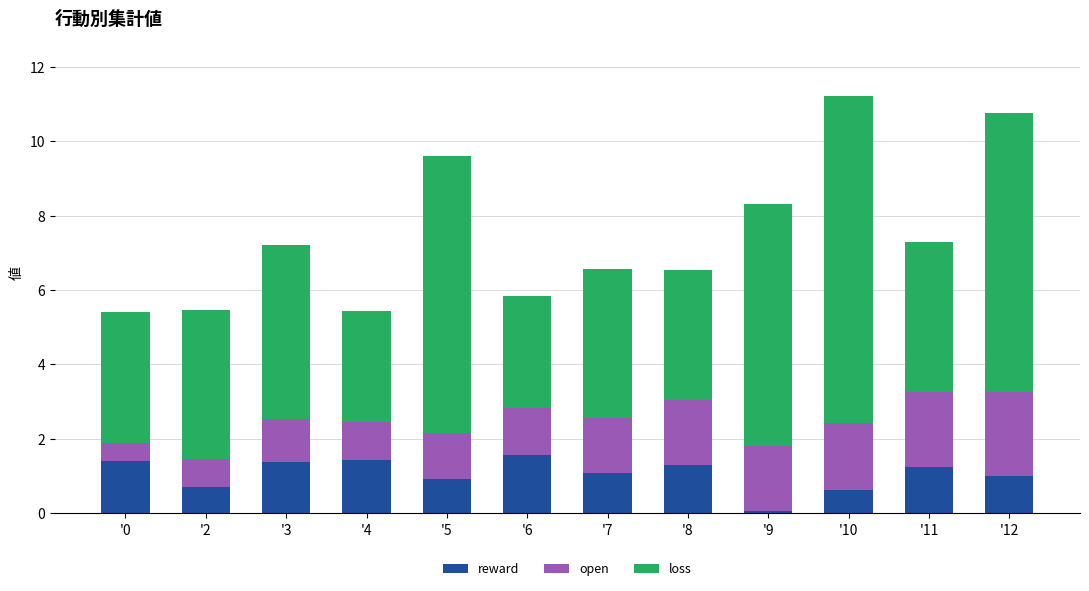

True or false: reward has a value of 1.6 at '6.

True